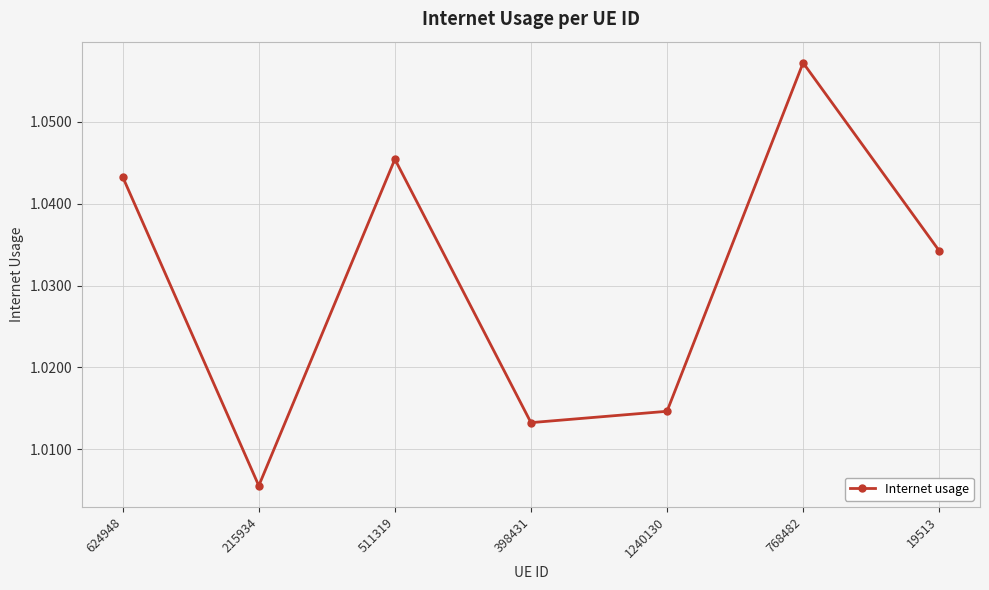

True or false: the data shows 0.3 at 1240130.

False